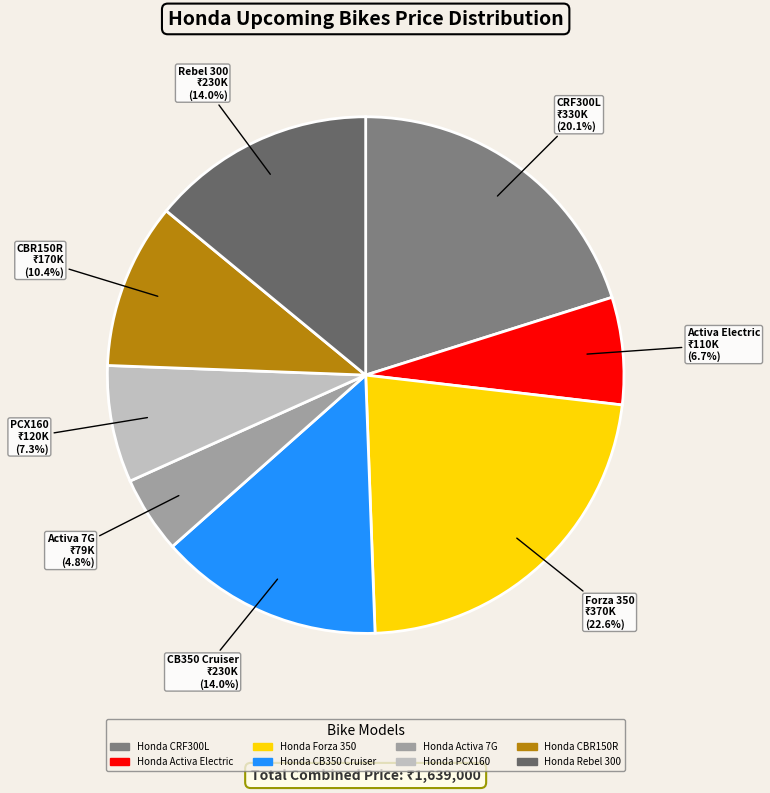

To the nearest percent, what is the average slice percentage?

12%